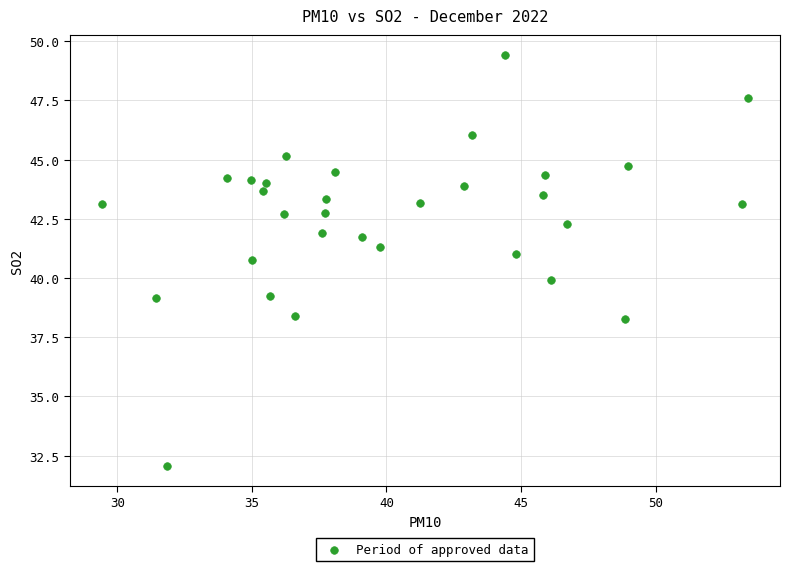

What is the range of Y values (max minus min)?

17.3